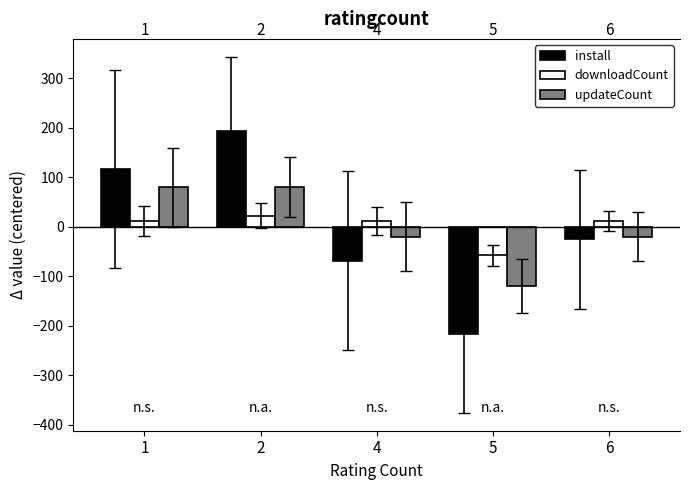

Which series has the largest range (max minus min)?

install